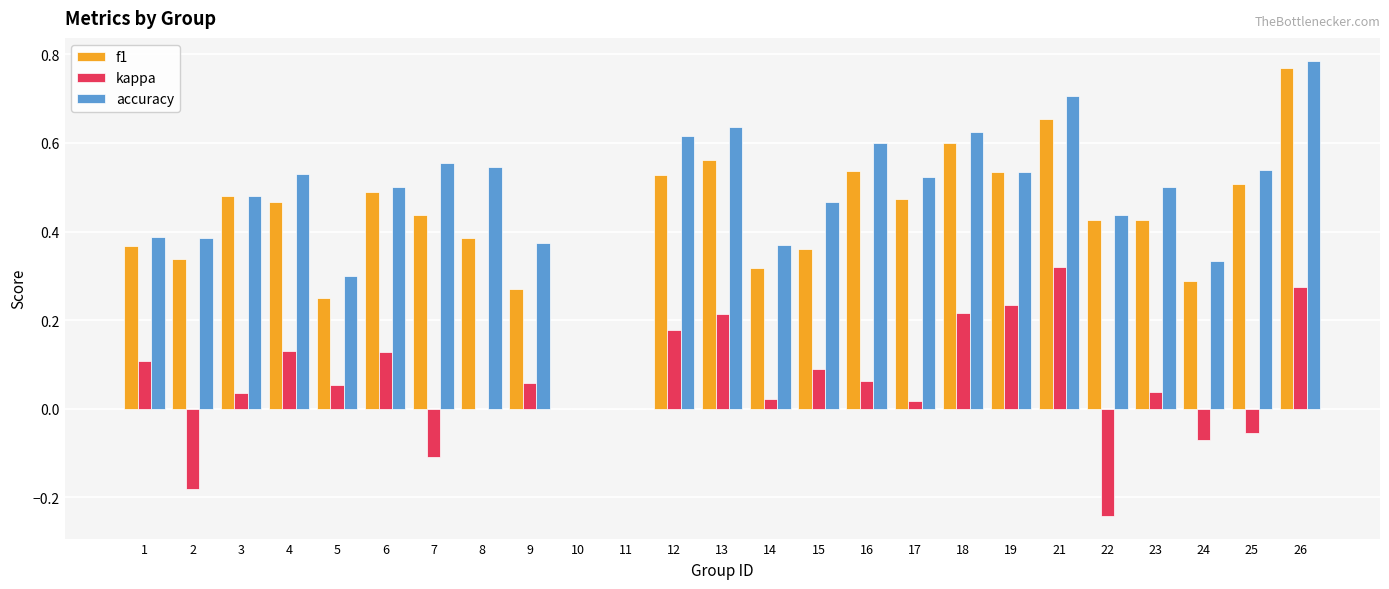

Count the number of categories in the chart.

25